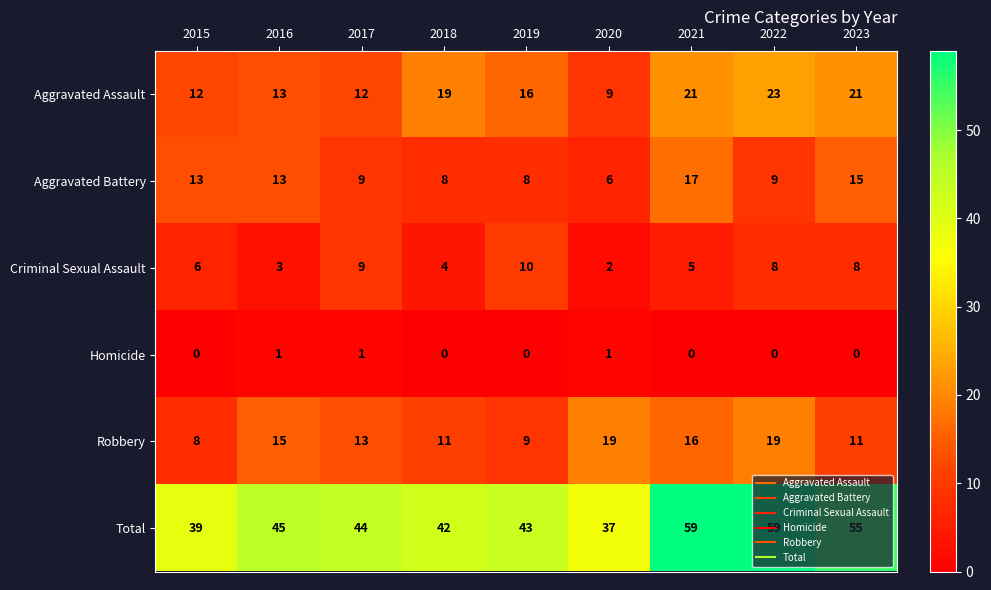

What is the total value across all series at 2018?

84